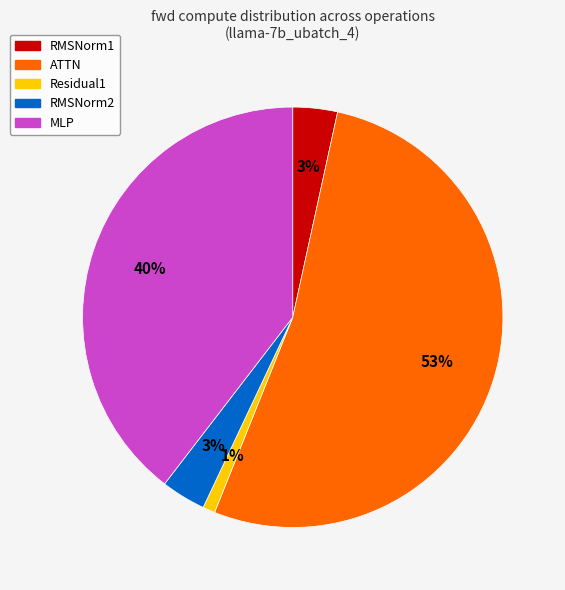

To the nearest percent, what is the combined percentage of RMSNorm2 and ATTN?

56%